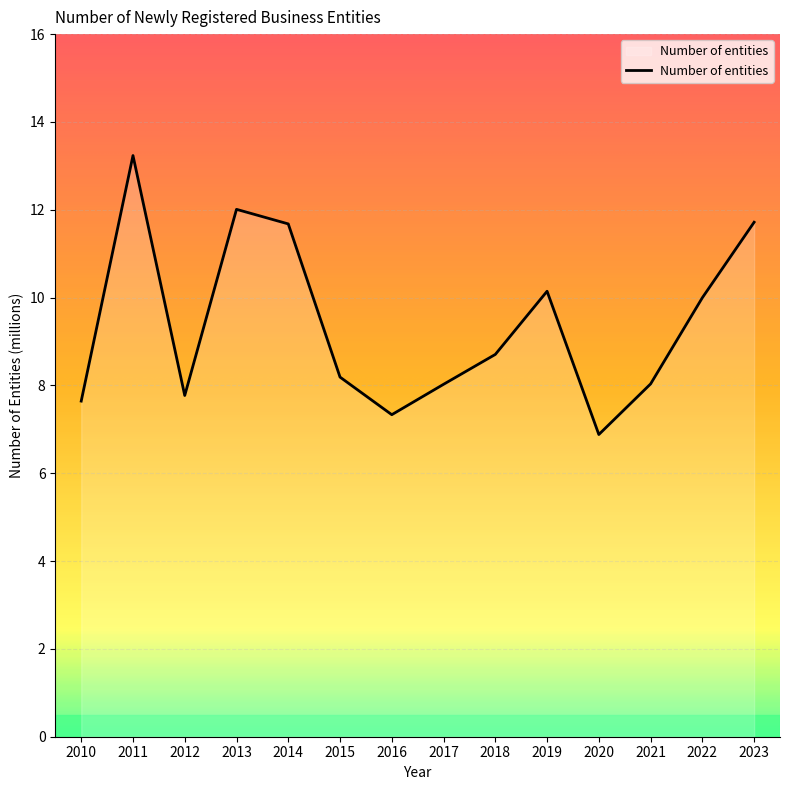

How many lines are shown in the chart?

1